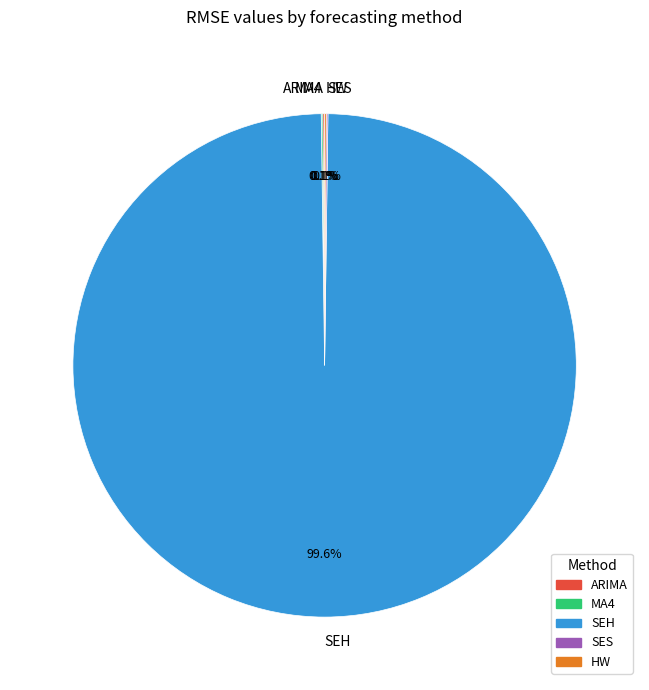

Does SEH represent more than half of the total?

Yes